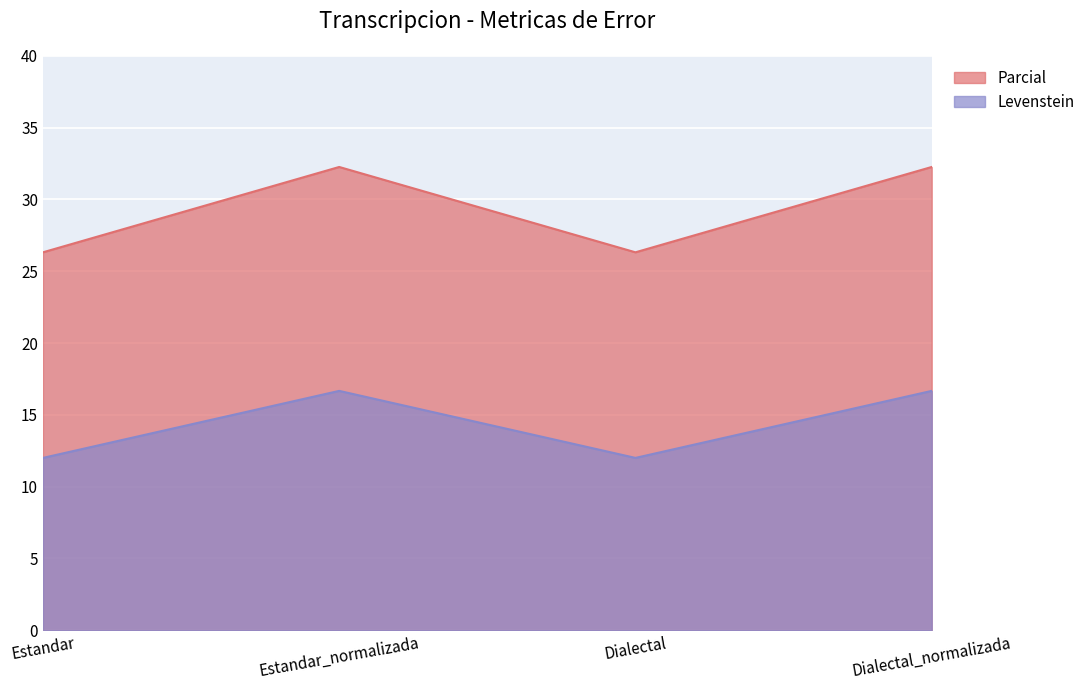

The Parcial series shows 7.8 at Dialectal. True or false?

False